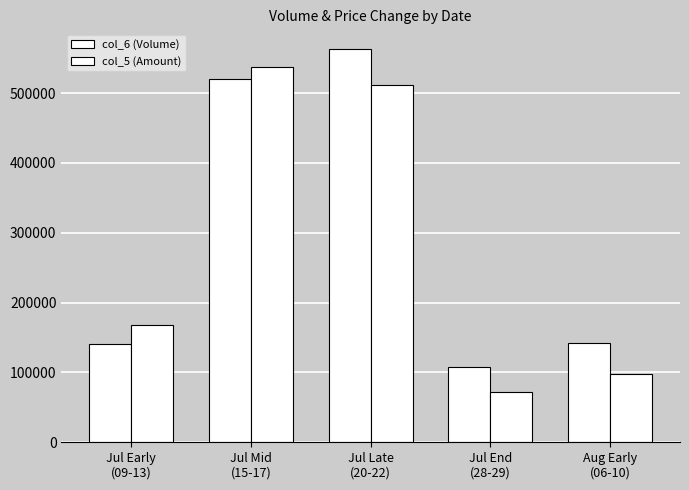

Rank the series at Jul Mid
(15-17) from highest to lowest value.

col_5 (Amount), col_6 (Volume)